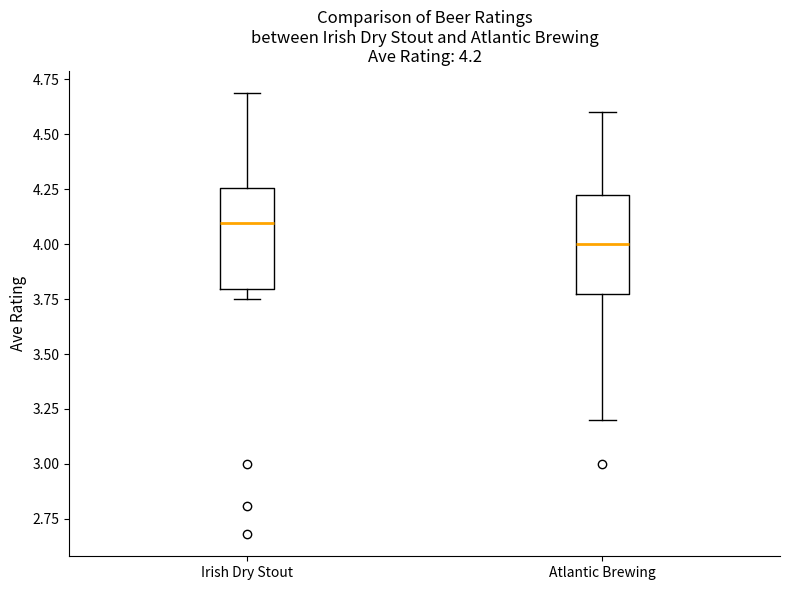

Which box's median line is the highest?

Irish Dry Stout